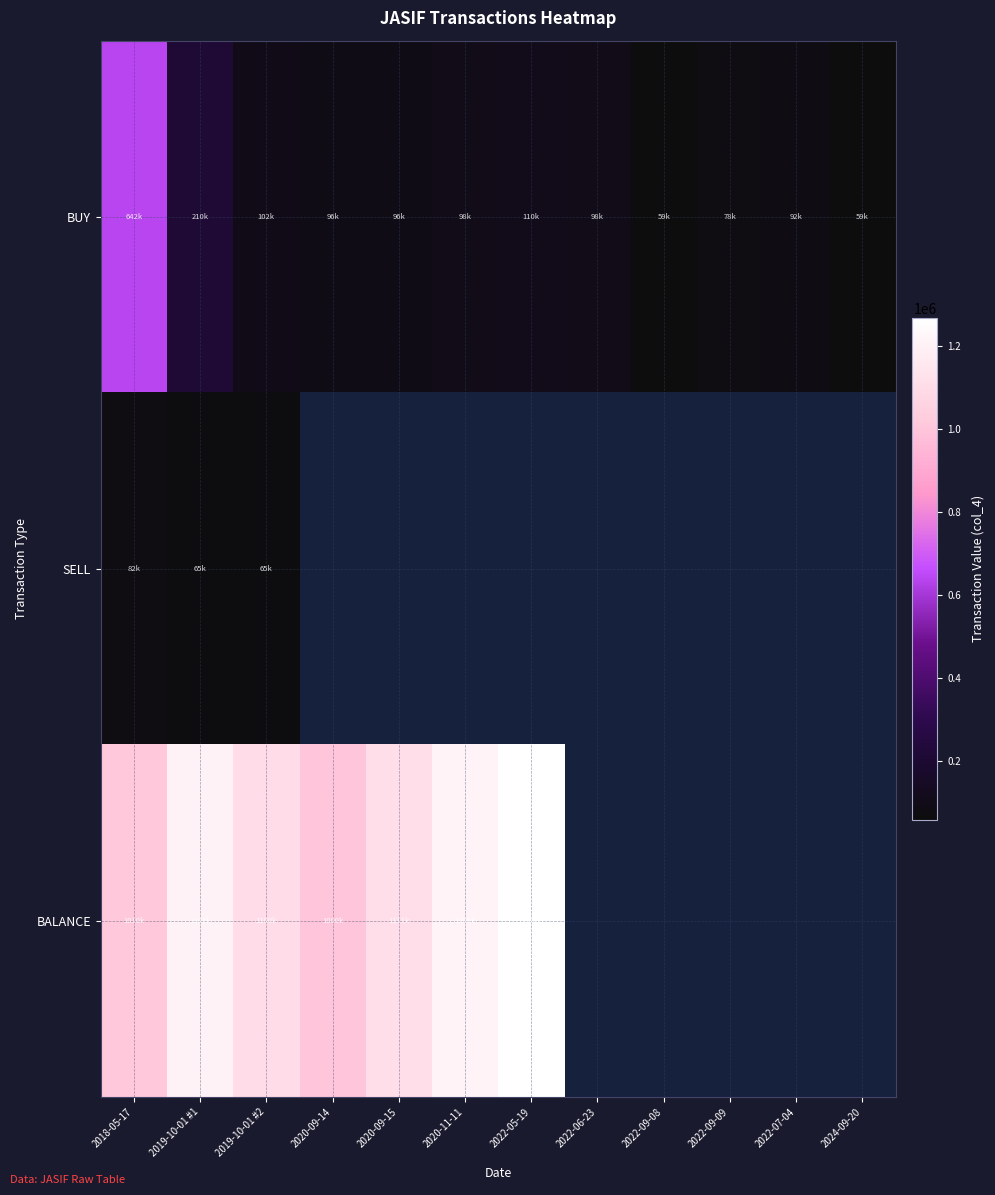

Is the value of BUY at 2020-09-14 greater than the value of BALANCE at 2020-09-14?

No